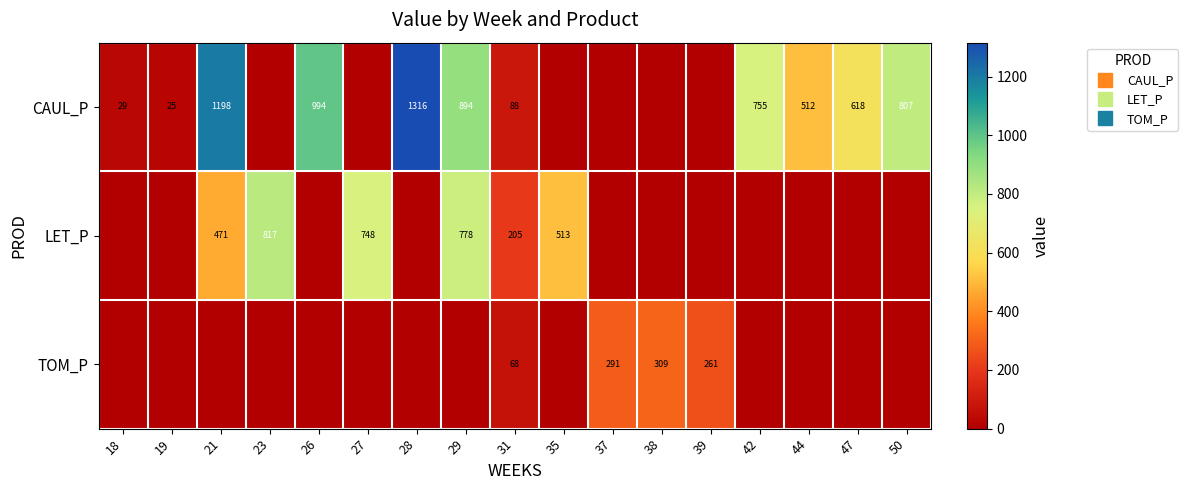

What is the approximate value of LET_P at 21?

470.9